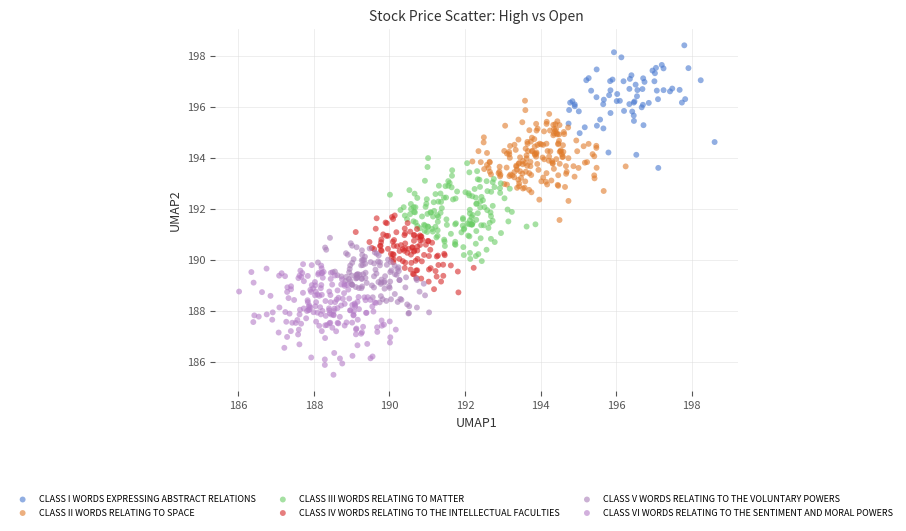

Which series contains the lowest Y value?

CLASS VI WORDS RELATING TO THE SENTIMENT AND MORAL POWERS